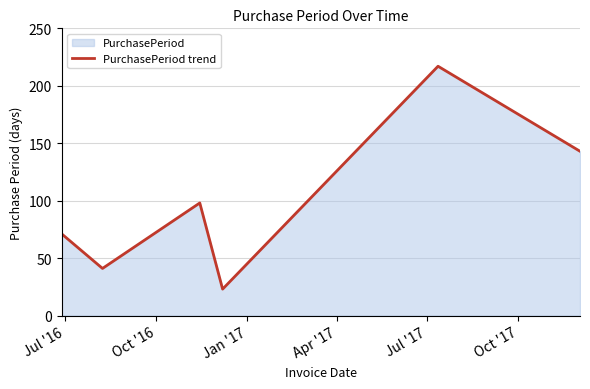

Reading right to left, what are all the values shown in this chart?

143	217	23	98	41	71